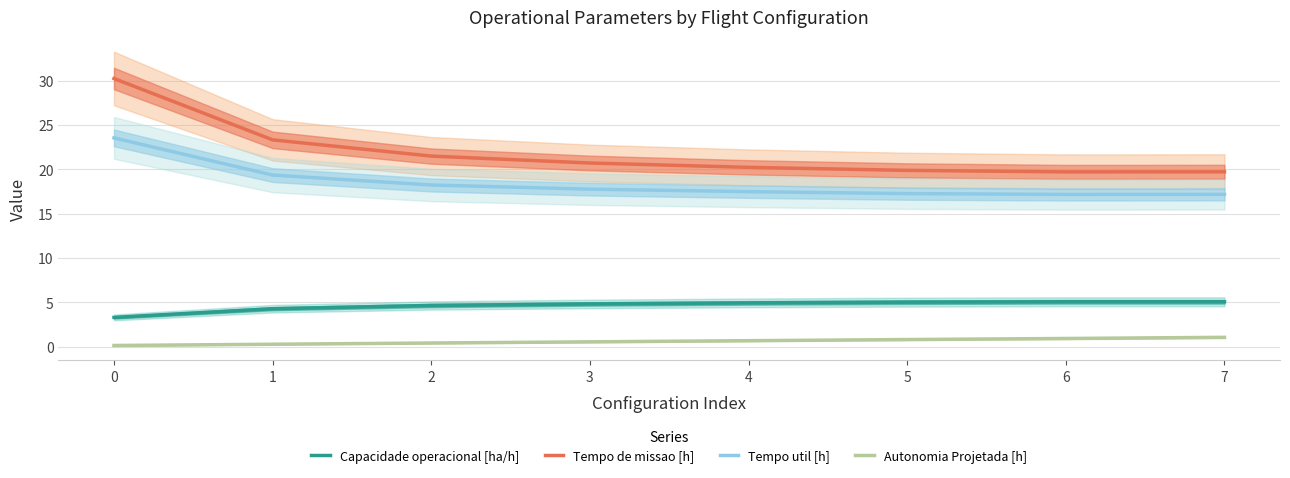

Does the chart have visible grid lines?

Yes